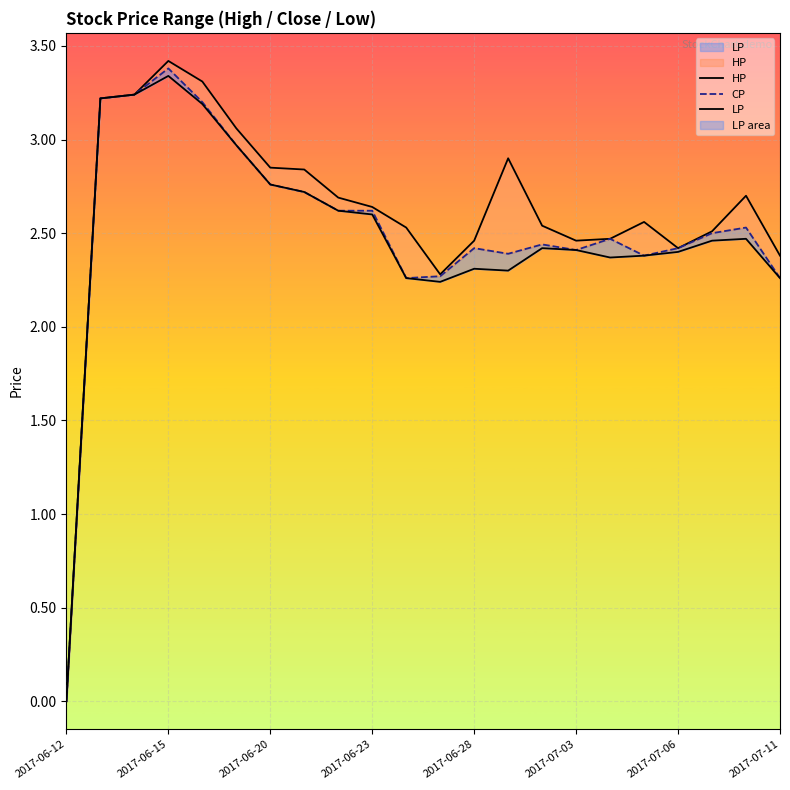

At how many categories does at least one series exceed 2?

21